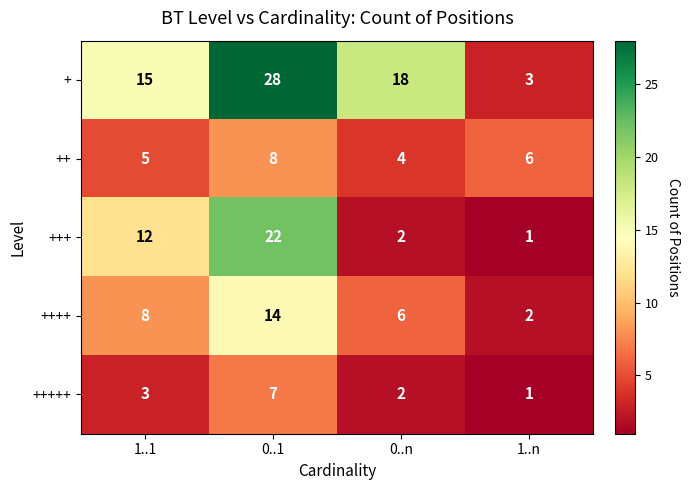

Reading left to right, what are all the values shown in this chart?

+: 1..1=15	0..1=28	0..n=18	1..n=3
++: 1..1=5	0..1=8	0..n=4	1..n=6
+++: 1..1=12	0..1=22	0..n=2	1..n=1
++++: 1..1=8	0..1=14	0..n=6	1..n=2
+++++: 1..1=3	0..1=7	0..n=2	1..n=1